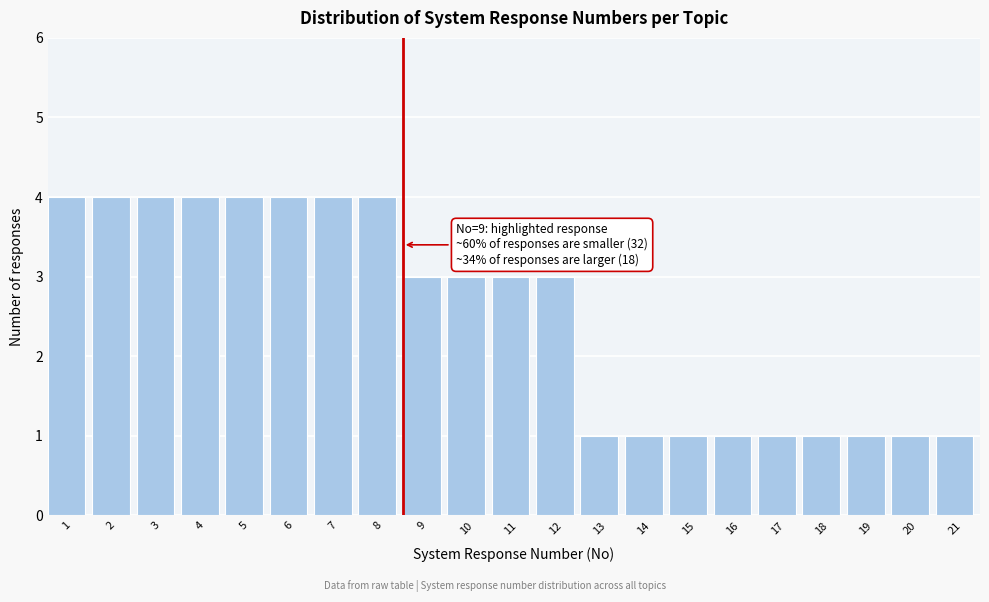

Reading right to left, transcribe all the data shown in this chart.

21=1	20=1	19=1	18=1	17=1	16=1	15=1	14=1	13=1	12=3	11=3	10=3	9=3	8=4	7=4	6=4	5=4	4=4	3=4	2=4	1=4